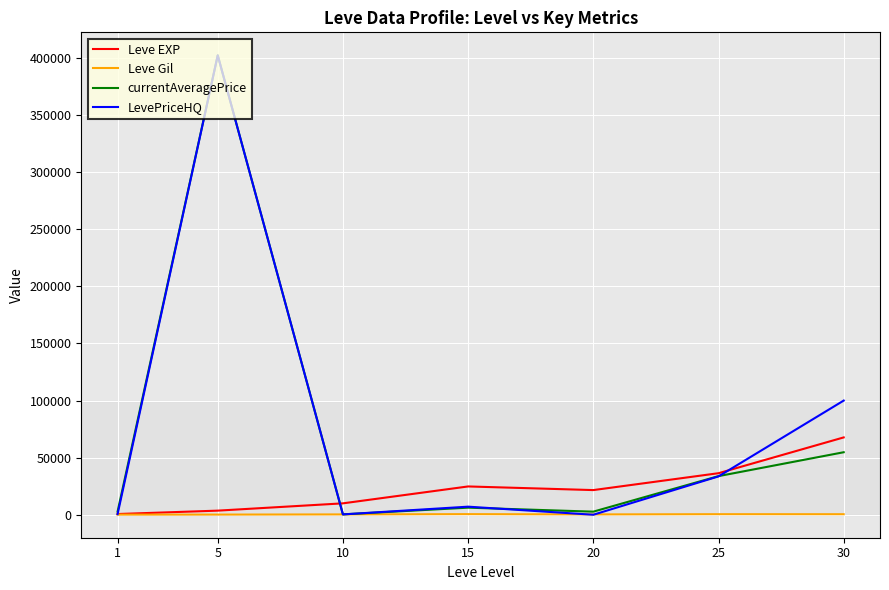

True or false: Leve EXP has a value of 37719.2 at 20.

False